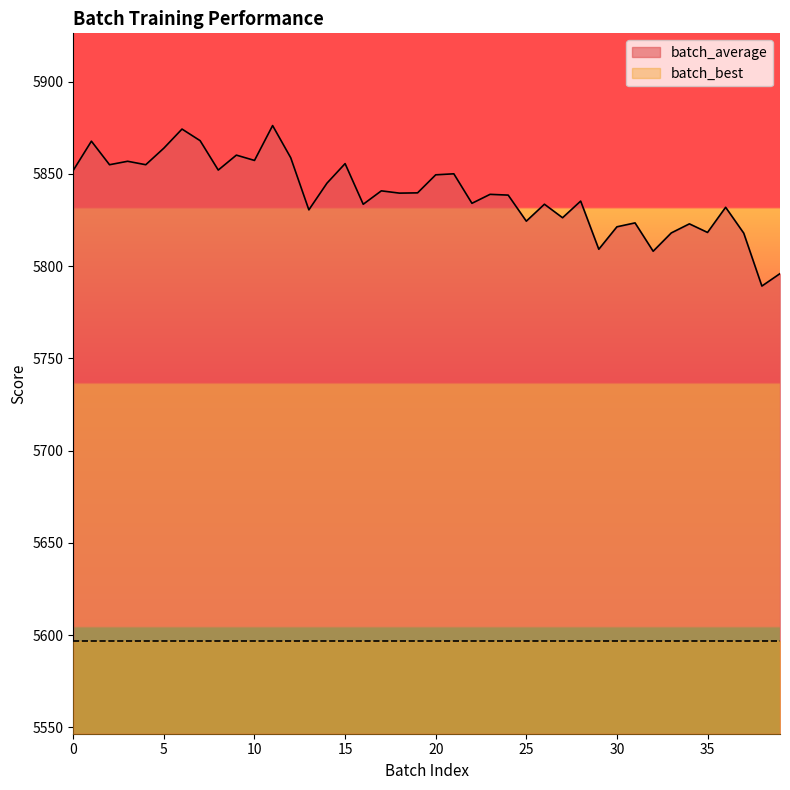

How many points are lower than both their immediate neighbors (excluding endpoints)?

14